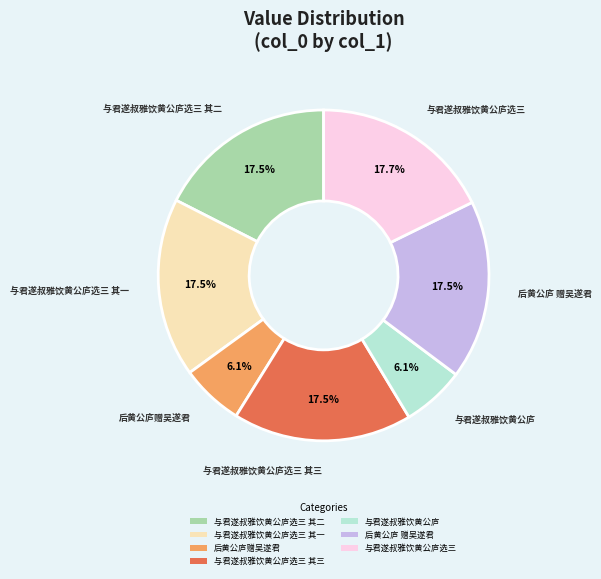

The 与君遂叔雅饮黄公庐选三 其三 slice represents 11% of the pie. True or false?

False